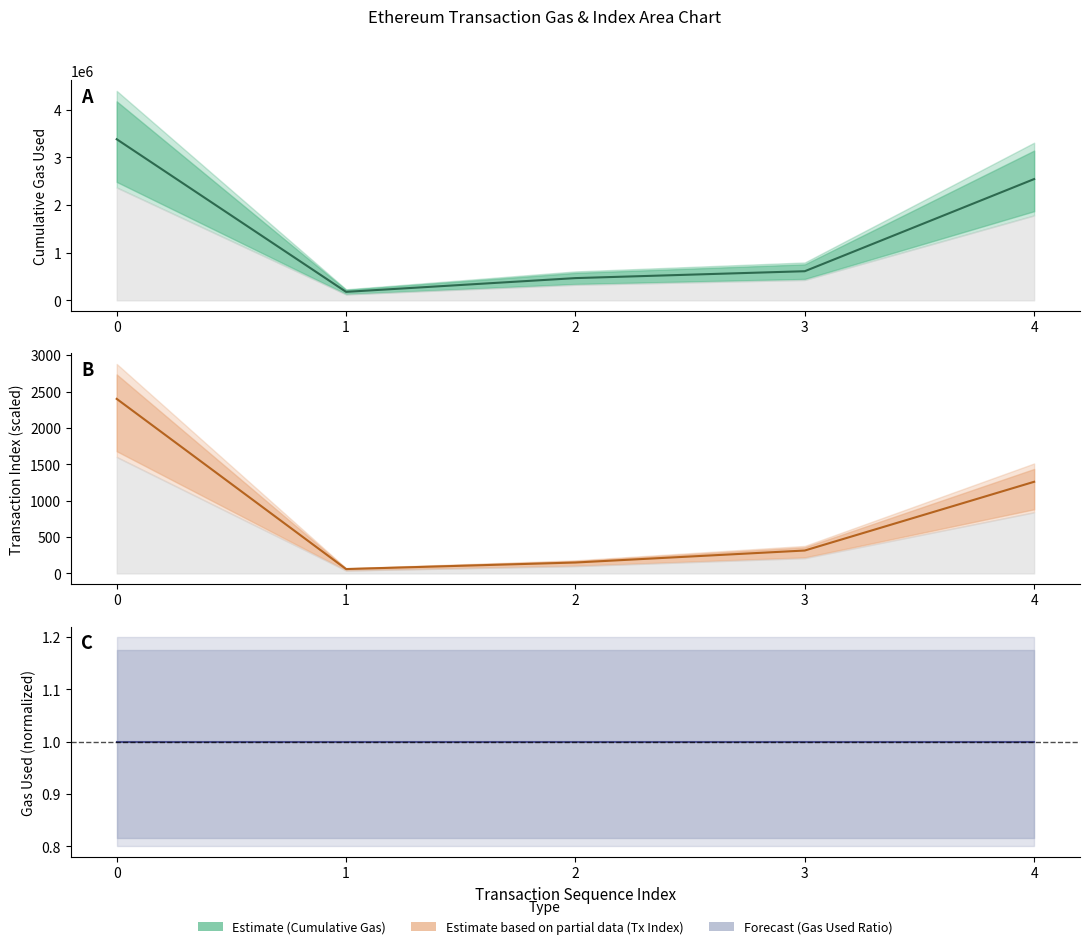

True or false: Estimate and Forecast cross at least once.

False